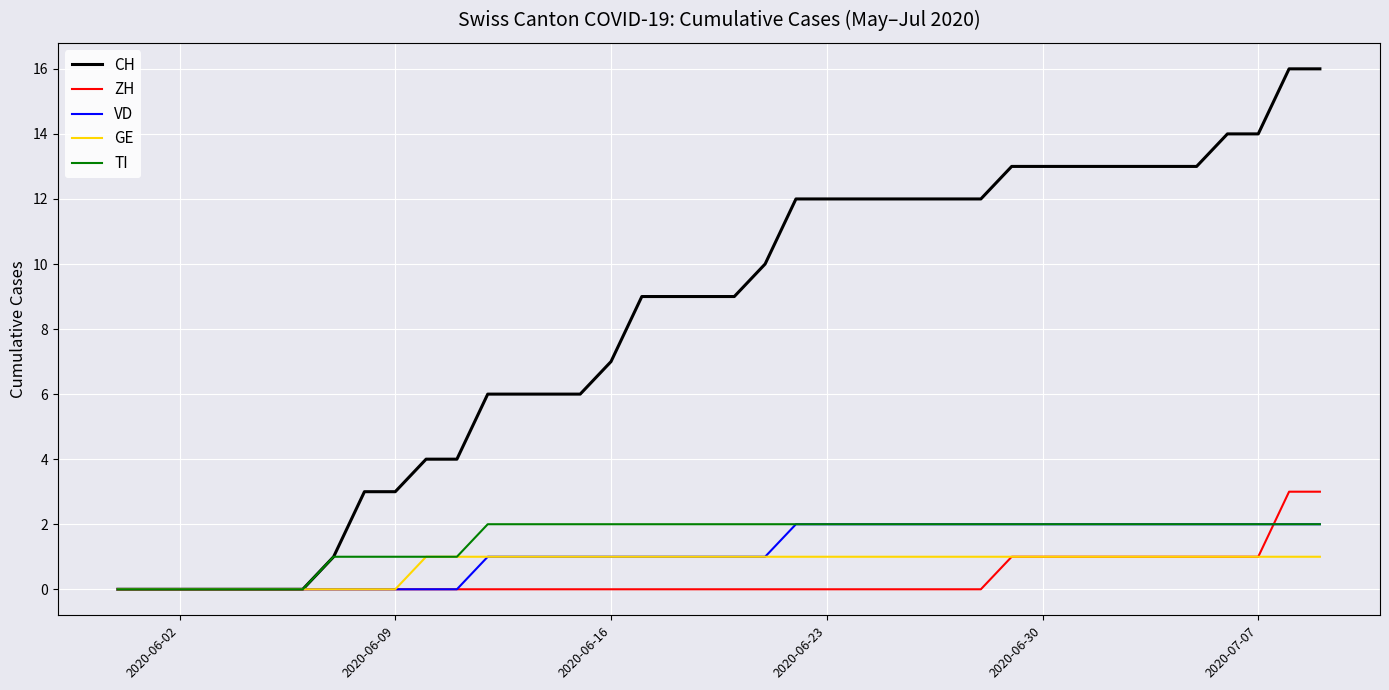

What is the maximum value shown in the chart?

16